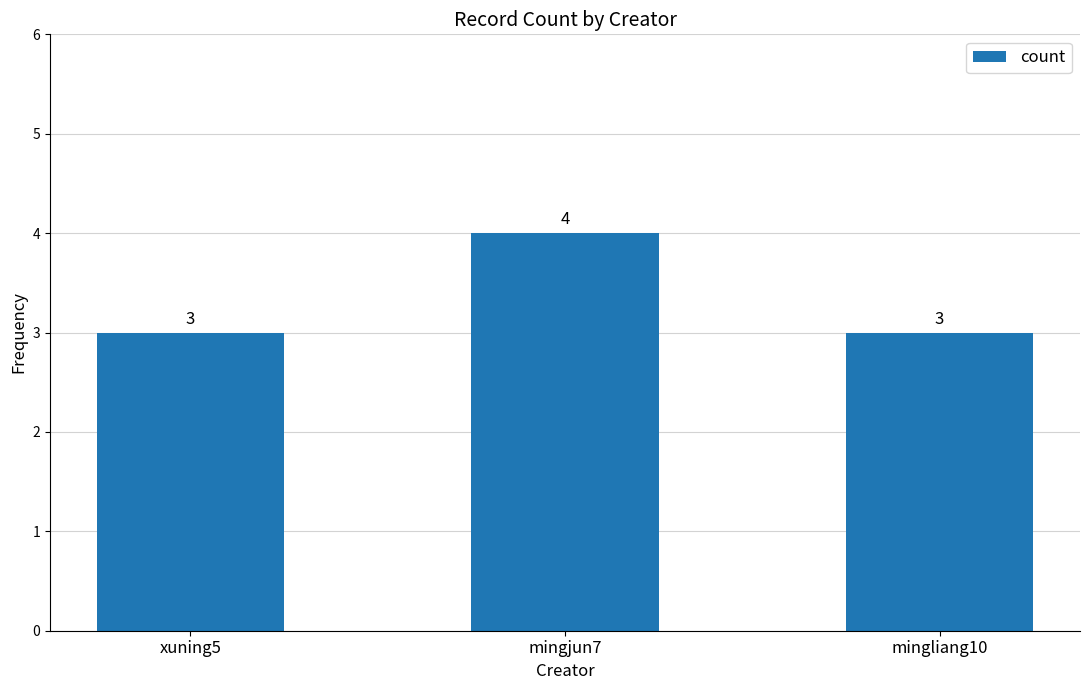

What is the sum of all values?

10